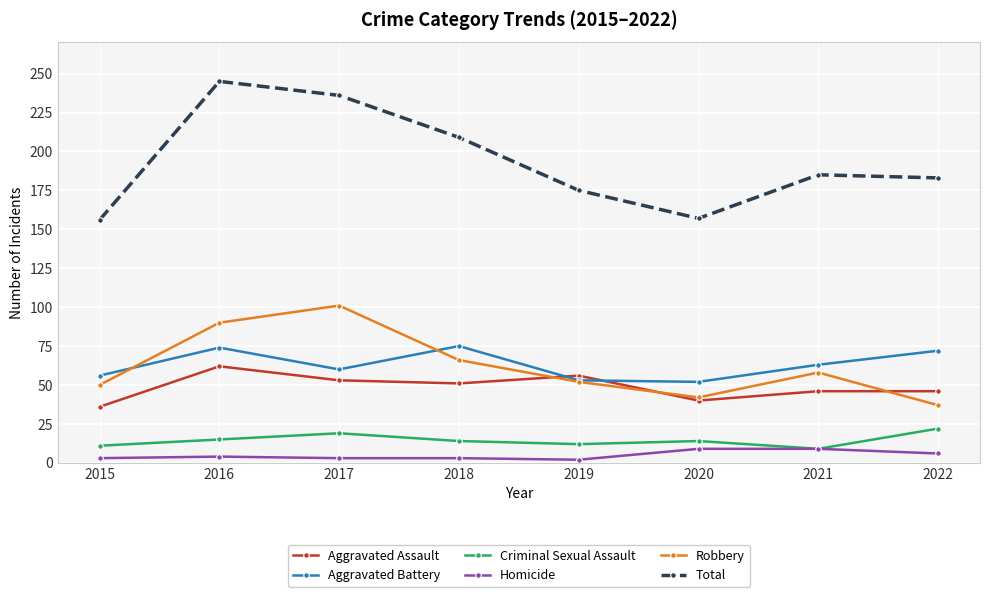

Which series has the largest range (max minus min)?

Total